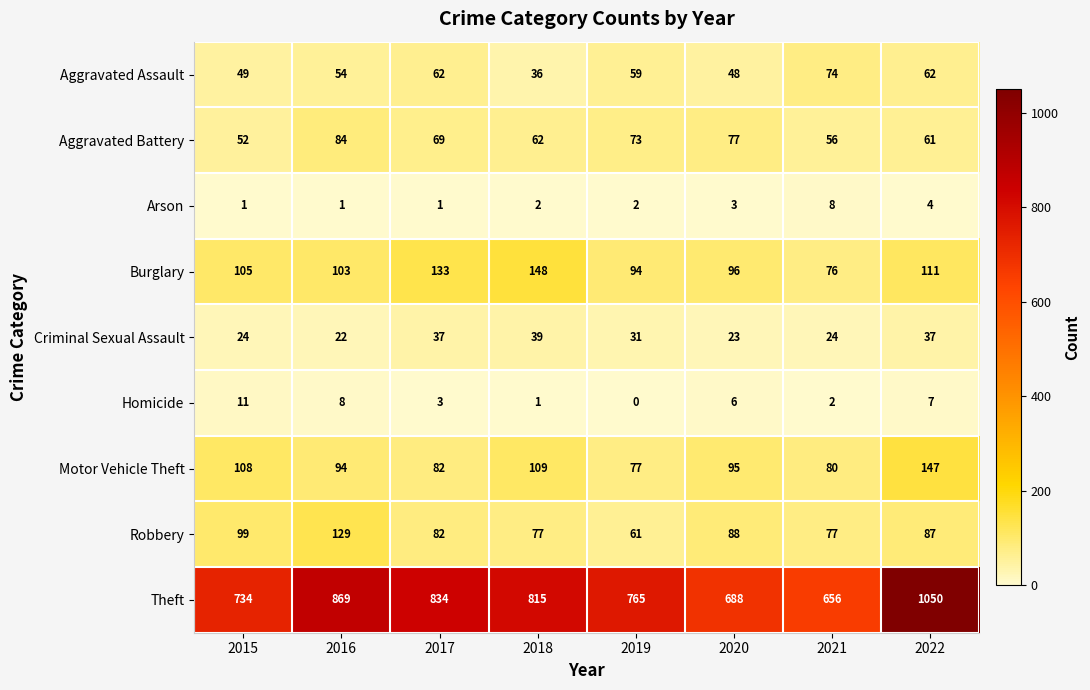

What is the greatest value displayed?

1050